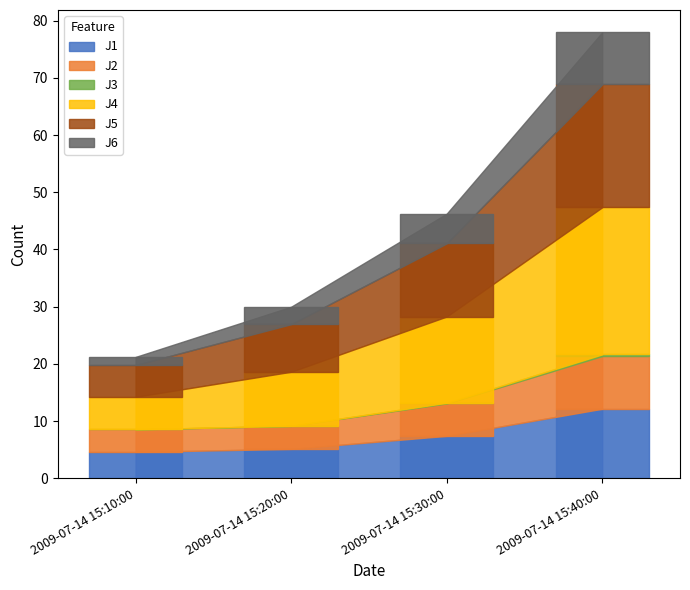

How many bars are there in each group?

6